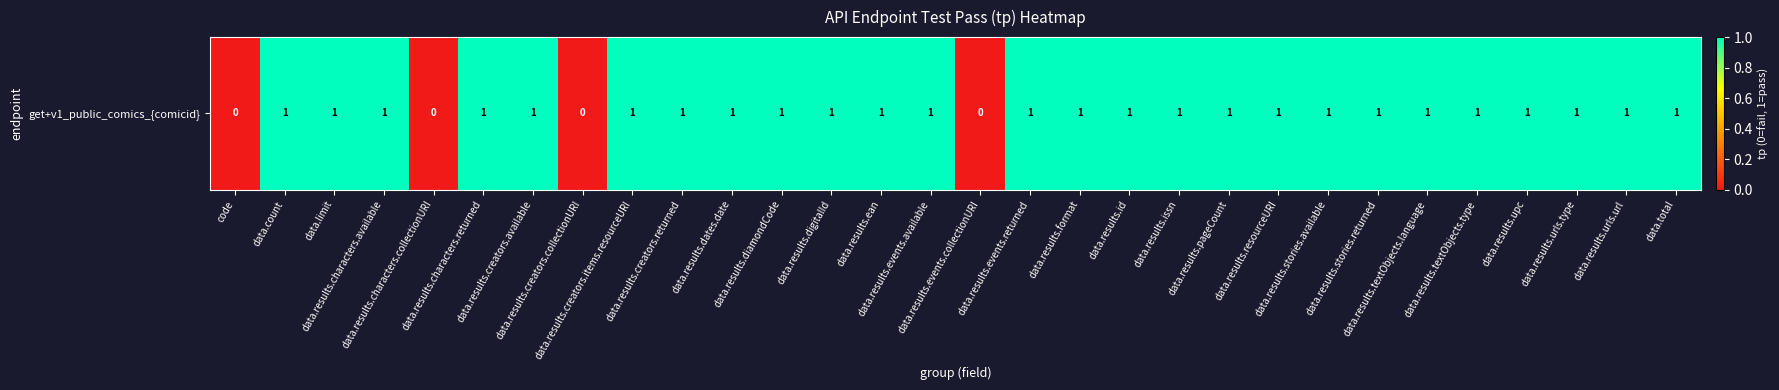

What is the approximate value at data.results.upc?

1